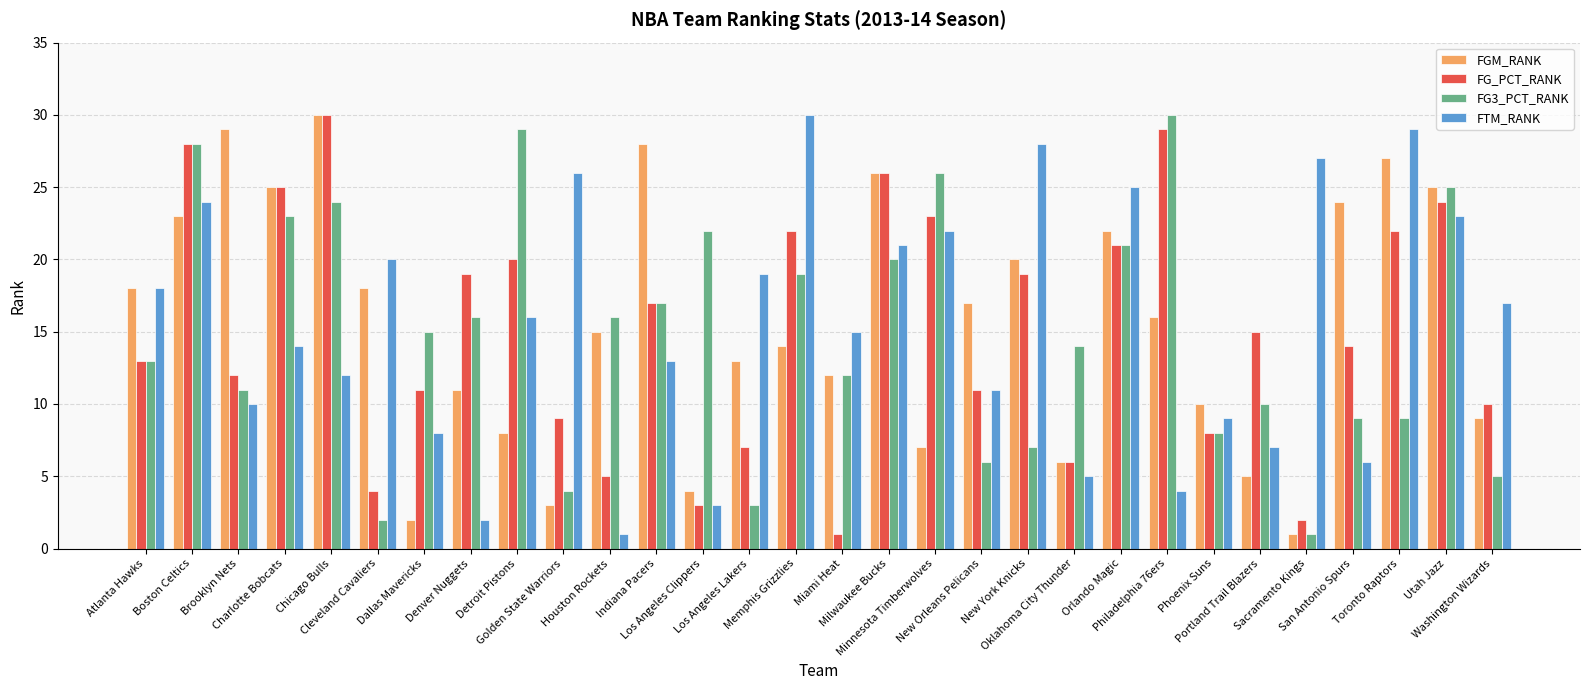

How many data points in FG_PCT_RANK are less than 15?

15